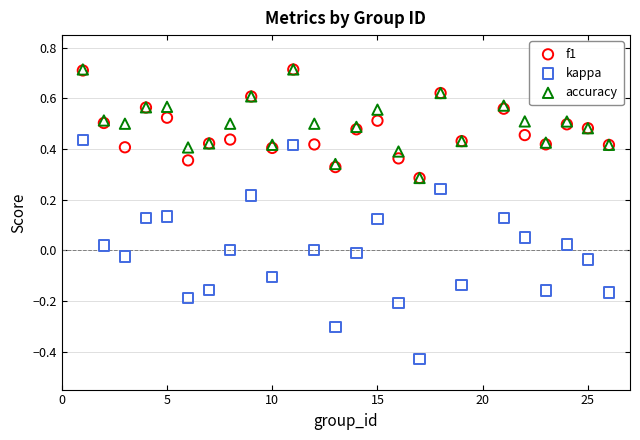

Which series contains the lowest Y value?

kappa